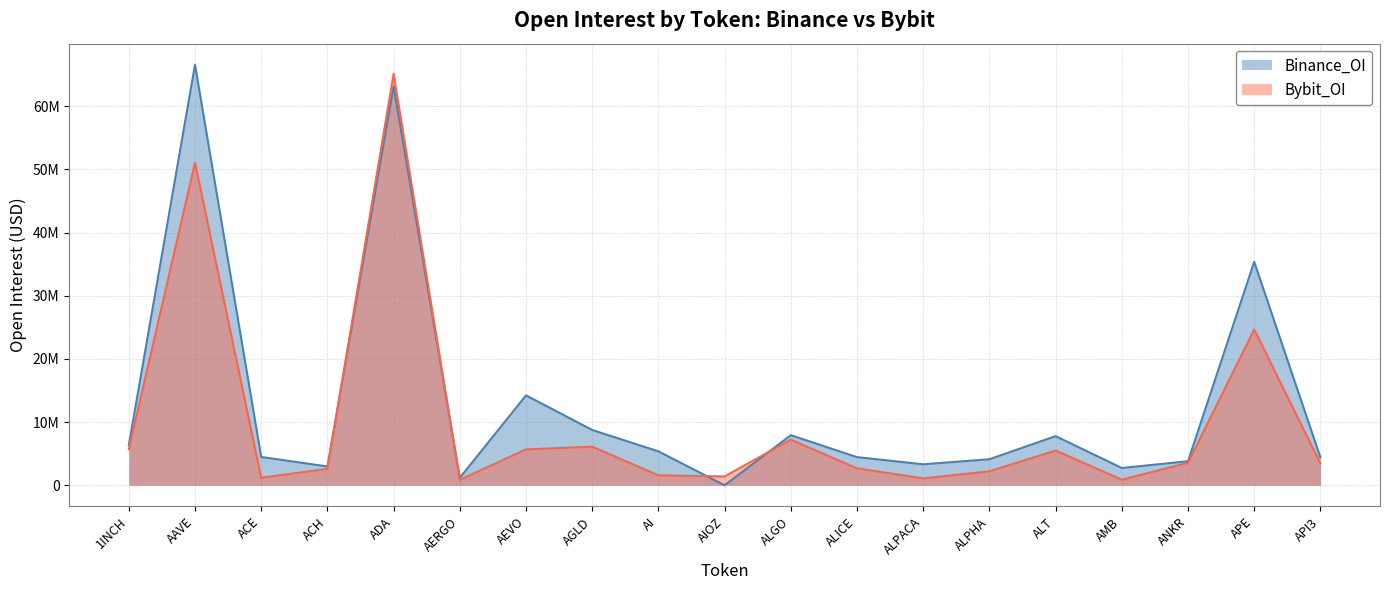

What is the highest value of the Binance_OI series?

66589606